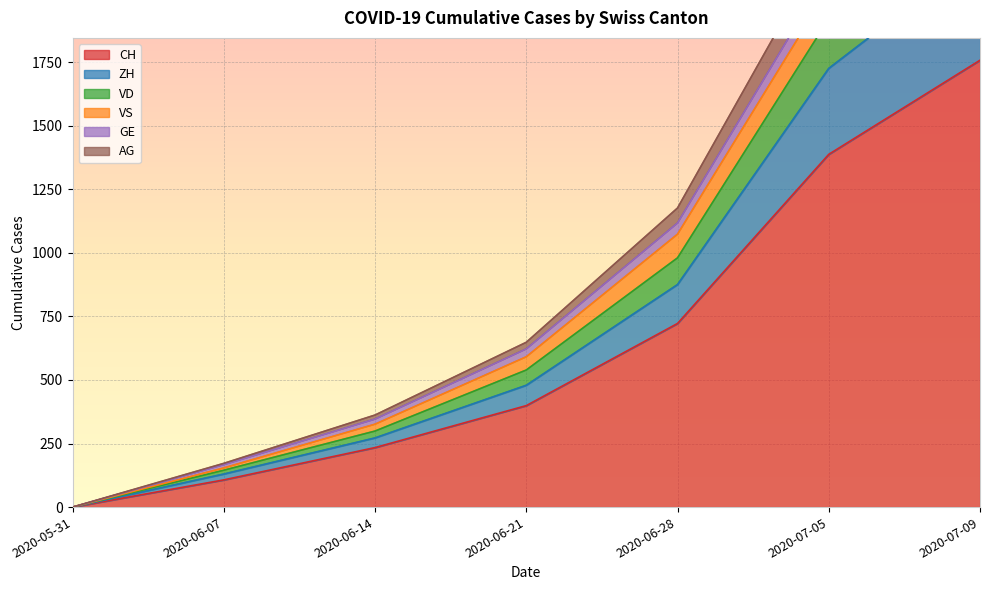

True or false: GE has more than 0 points higher than both neighbors.

False